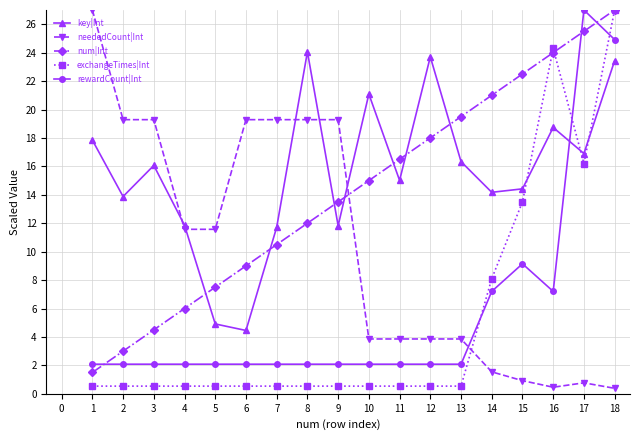

At which category is the sum across all series the highest?

18